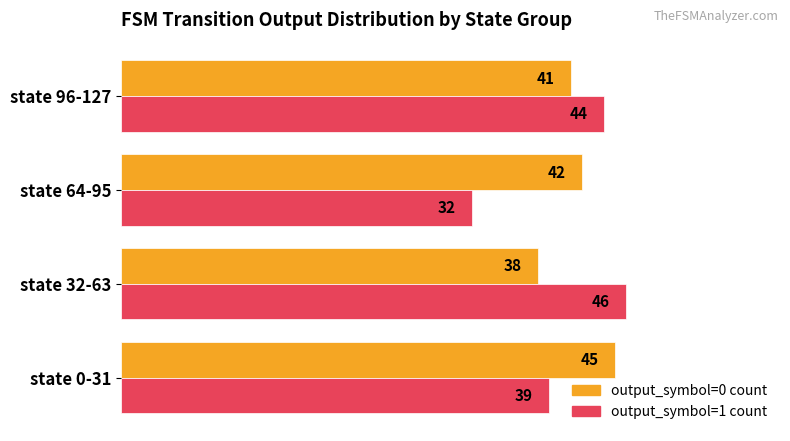

At which category is the sum across all series the highest?

state 96-127